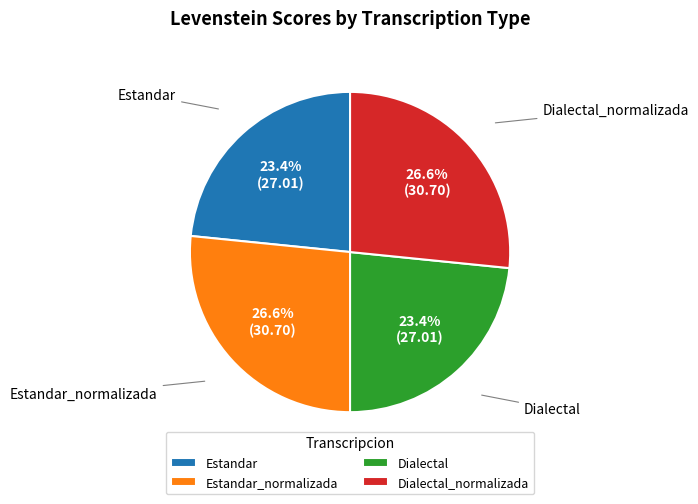

Is there a majority slice in this chart?

No